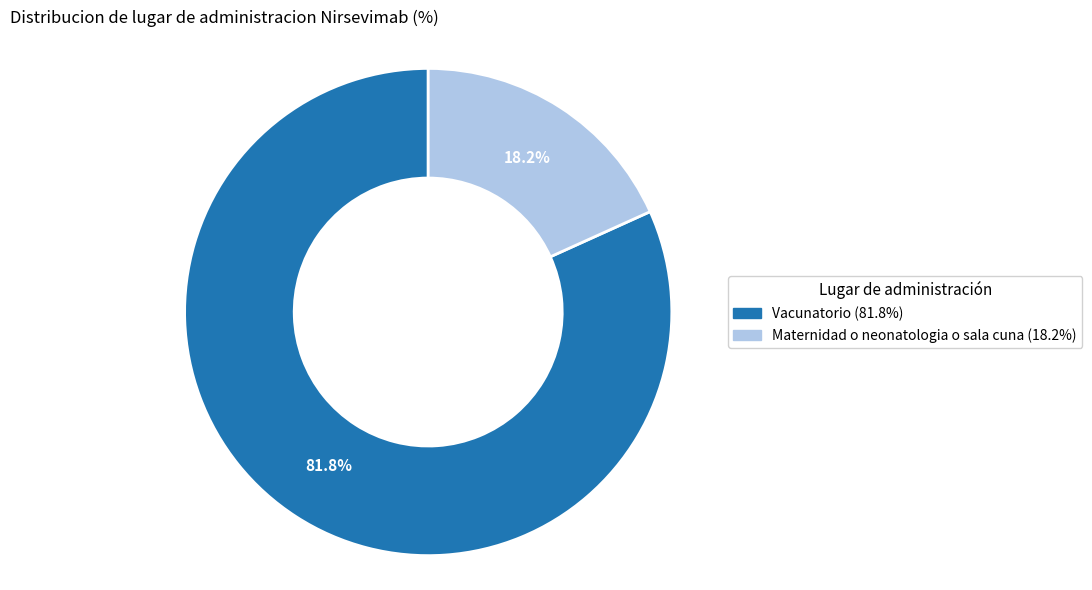

Which slice is the largest?

Vacunatorio